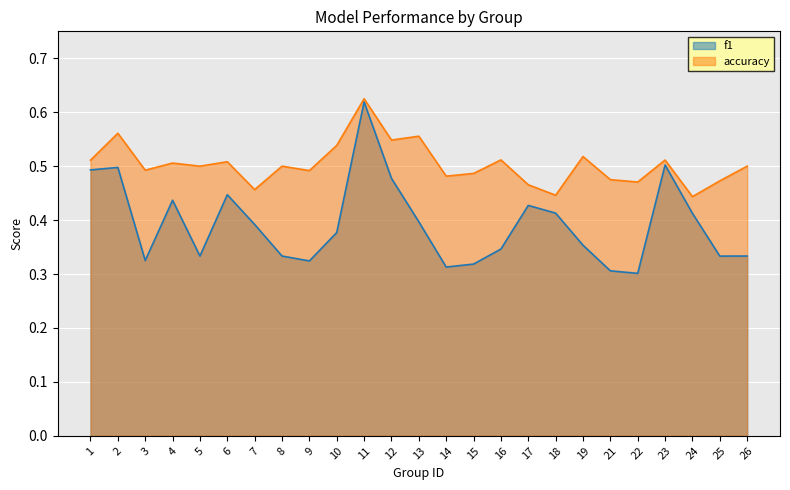

True or false: f1 has a value of 0.4 at 7.

True